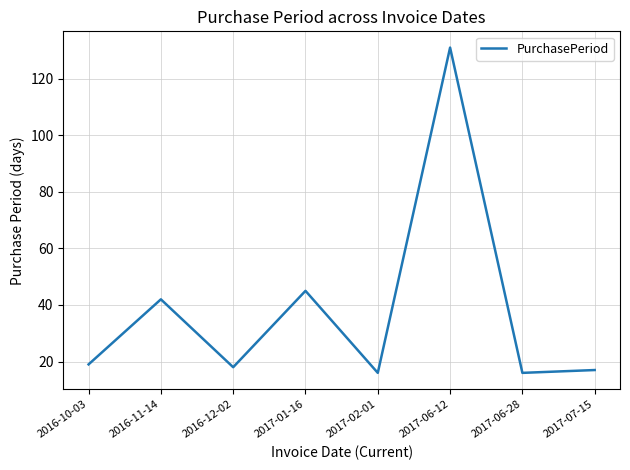

At which category does the data reach its first local peak?

2016-11-14